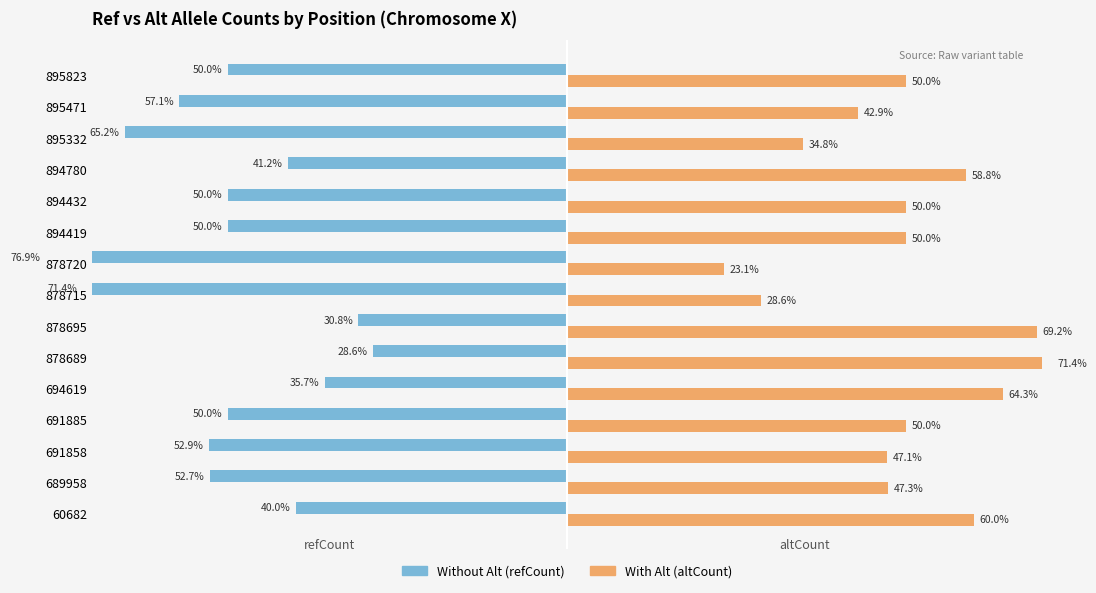

How many bars are there in each group?

2